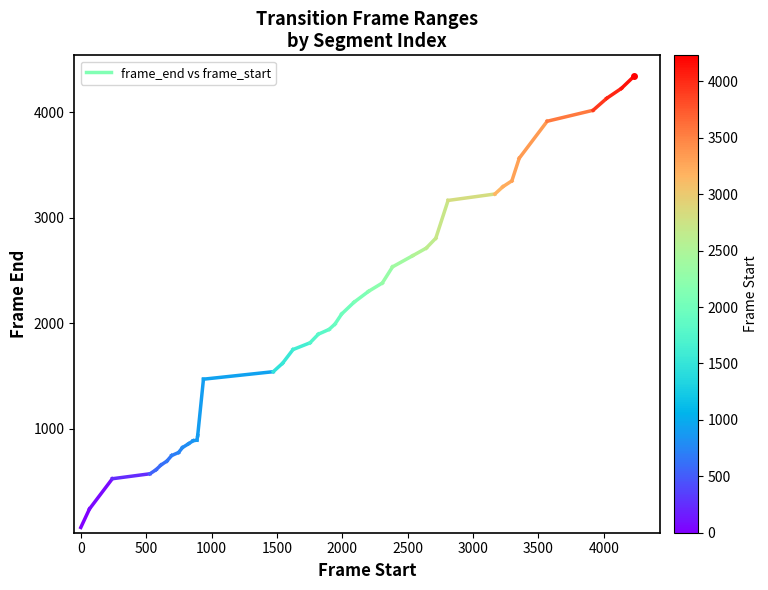

Is it true that the value at 0 is 404?

False